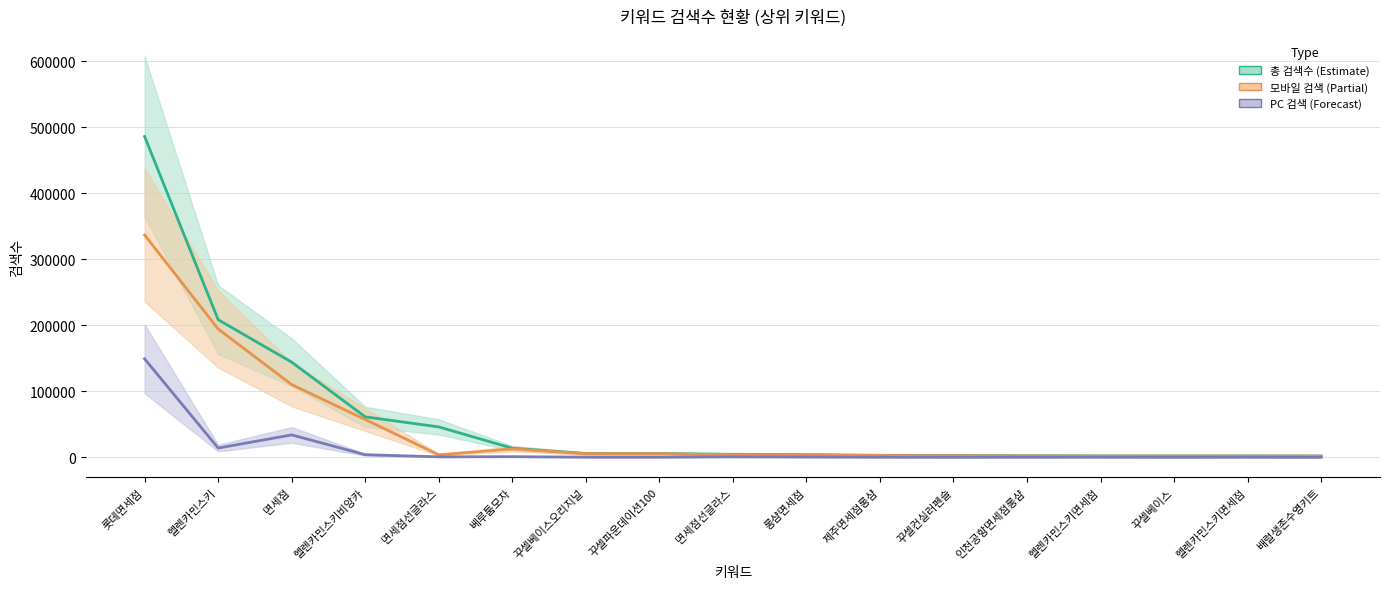

What are all the series names shown in the legend?

총 검색수, 모바일 검색, PC 검색